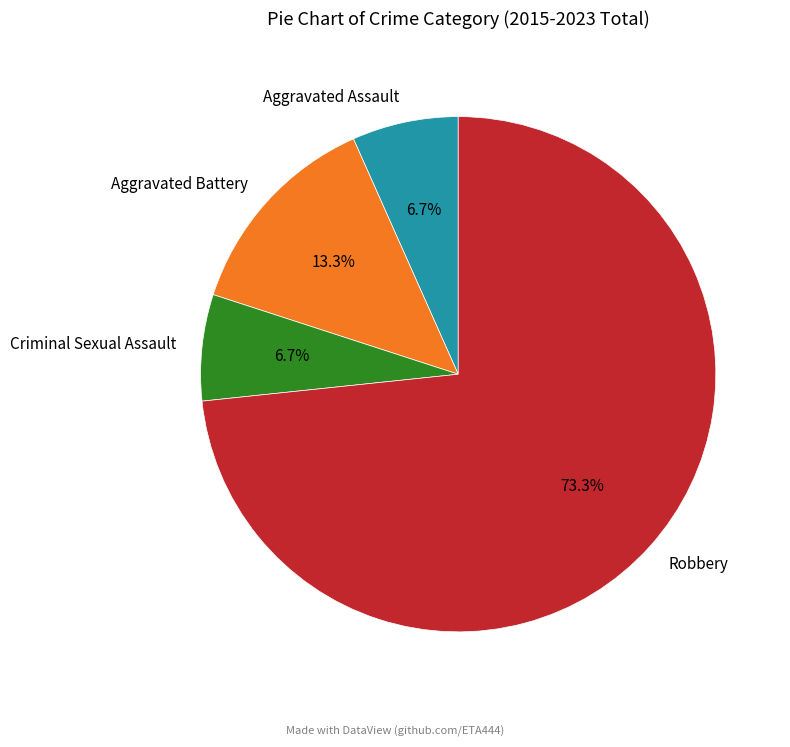

To the nearest percent, what percentage of the pie is Aggravated Battery?

13%